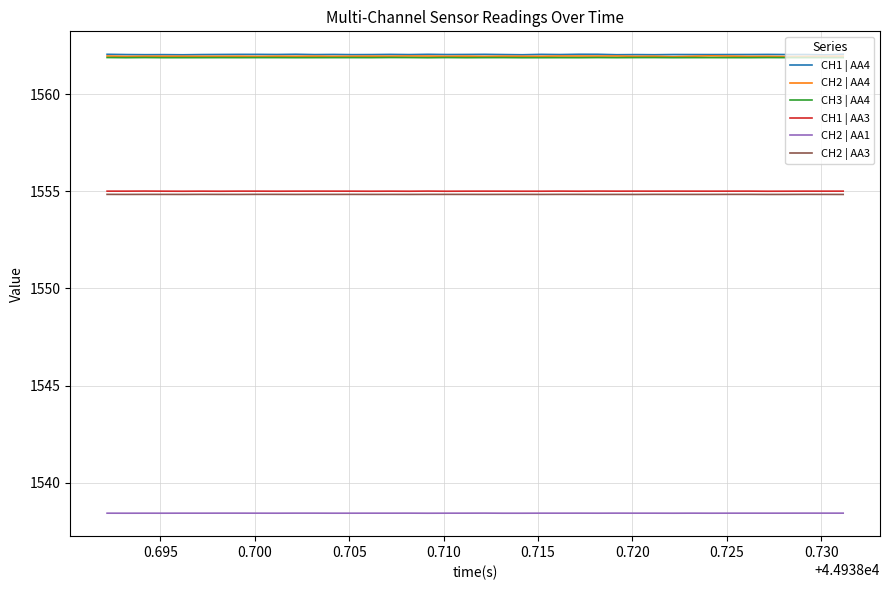

In CH2 | AA1, how many points are lower than both neighbors (excluding endpoints)?

13